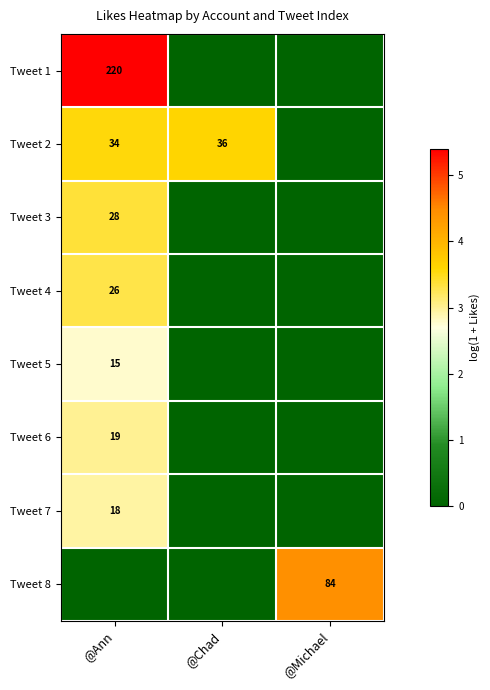

The value of Tweet 3 at @Ann is 28. True or false?

True